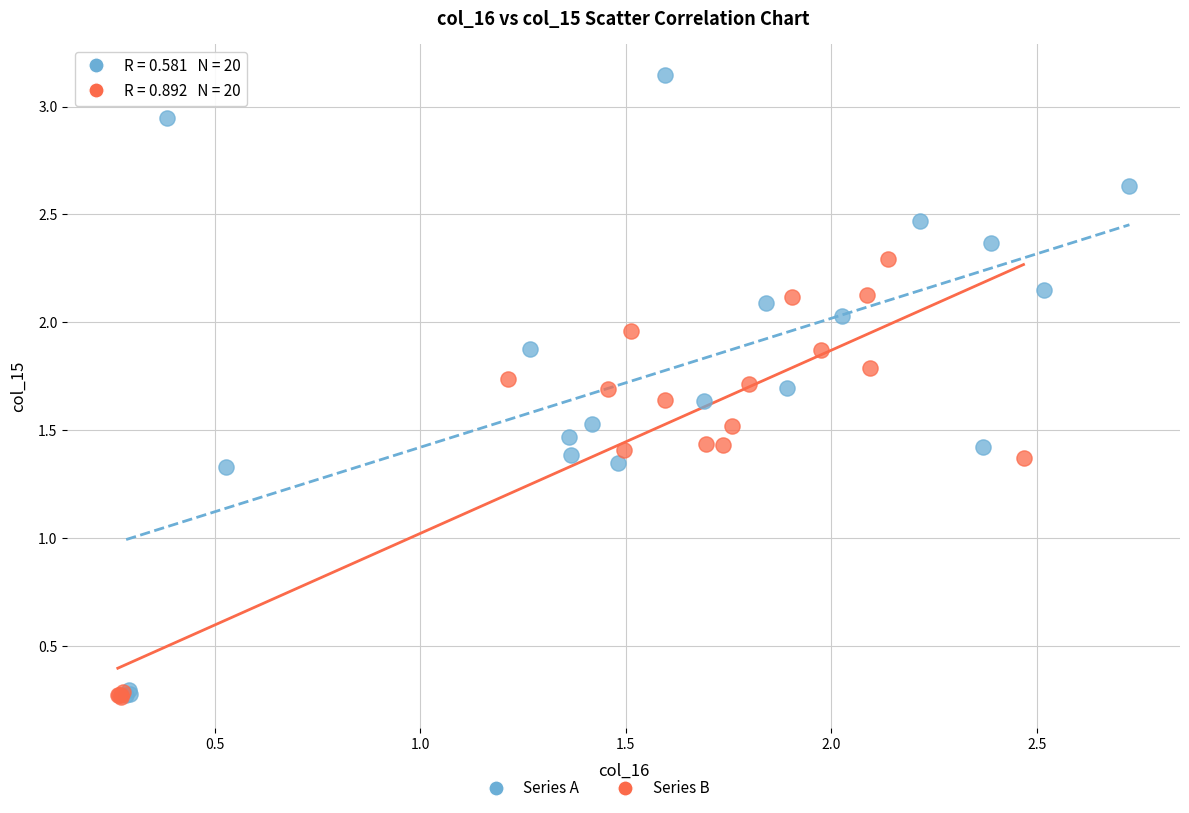

Which series reaches the maximum Y coordinate?

Series A